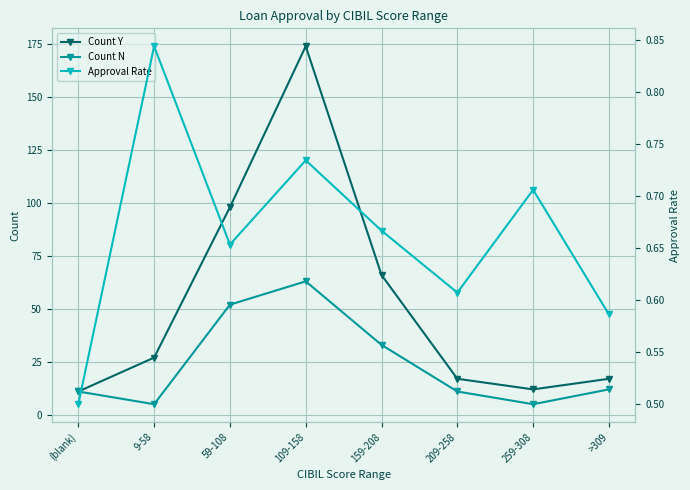

What is the difference between the maximum and minimum values in the Approval Rate series?

0.3